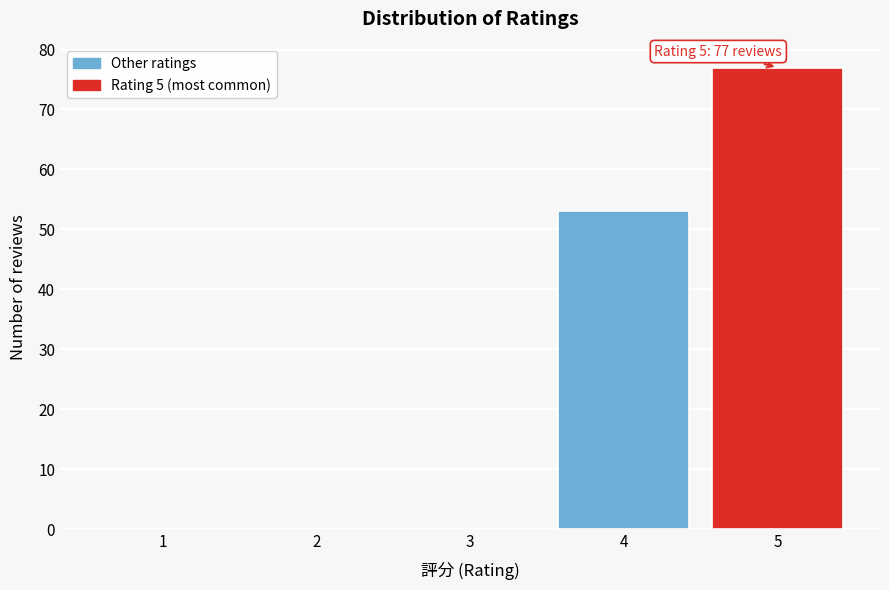

Reading left to right, extract all data points from this chart.

1=0	2=0	3=0	4=53	5=77